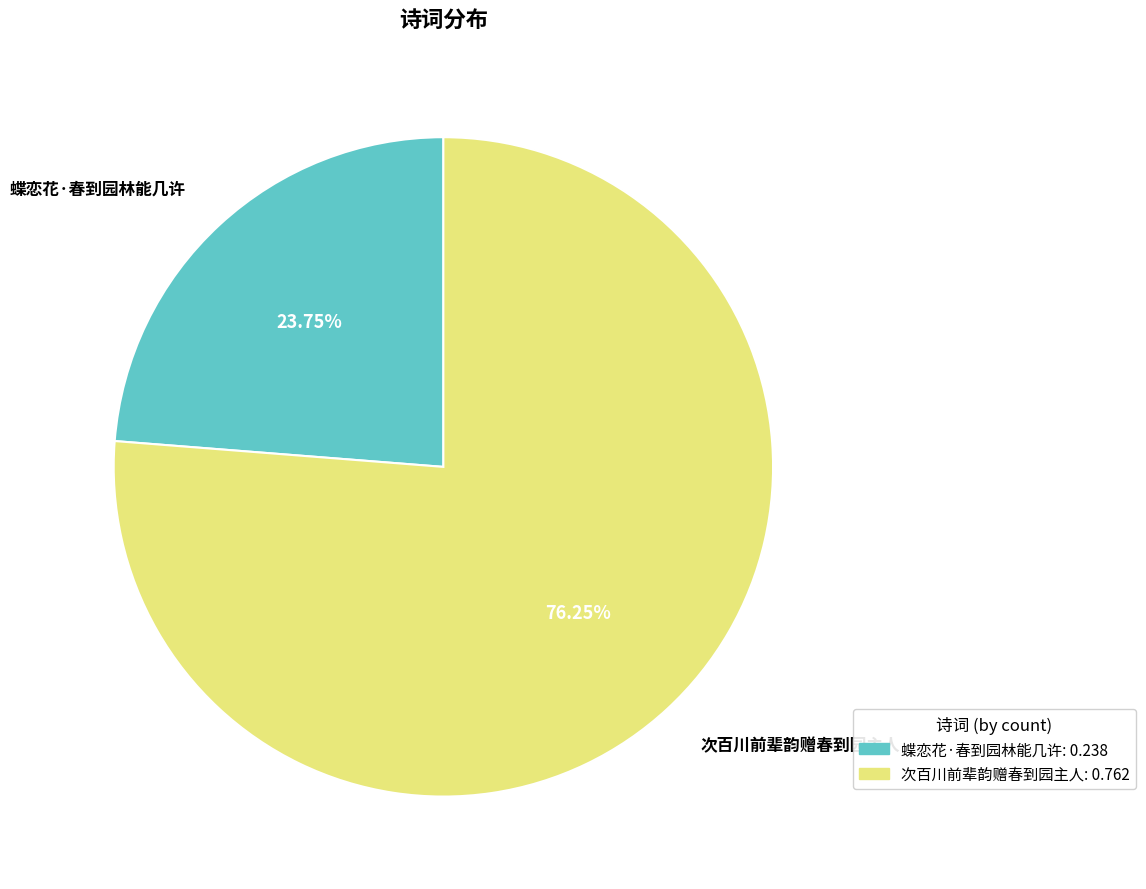

Which category has the biggest portion of the pie?

次百川前辈韵赠春到园主人